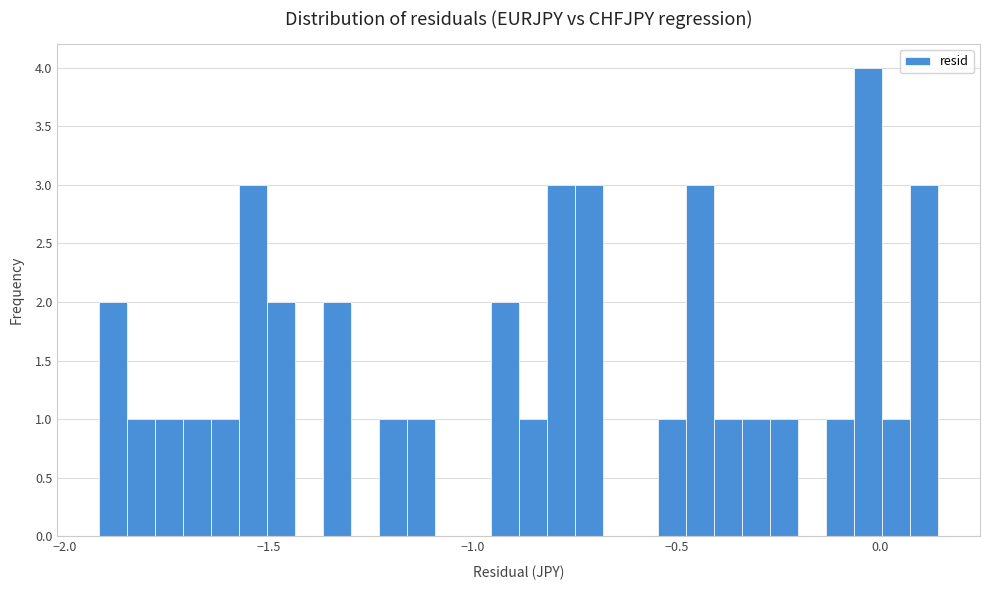

Around what value on the x-axis is the tallest bar? Give the approximate position of its centre, as read against the axis.

-0.05